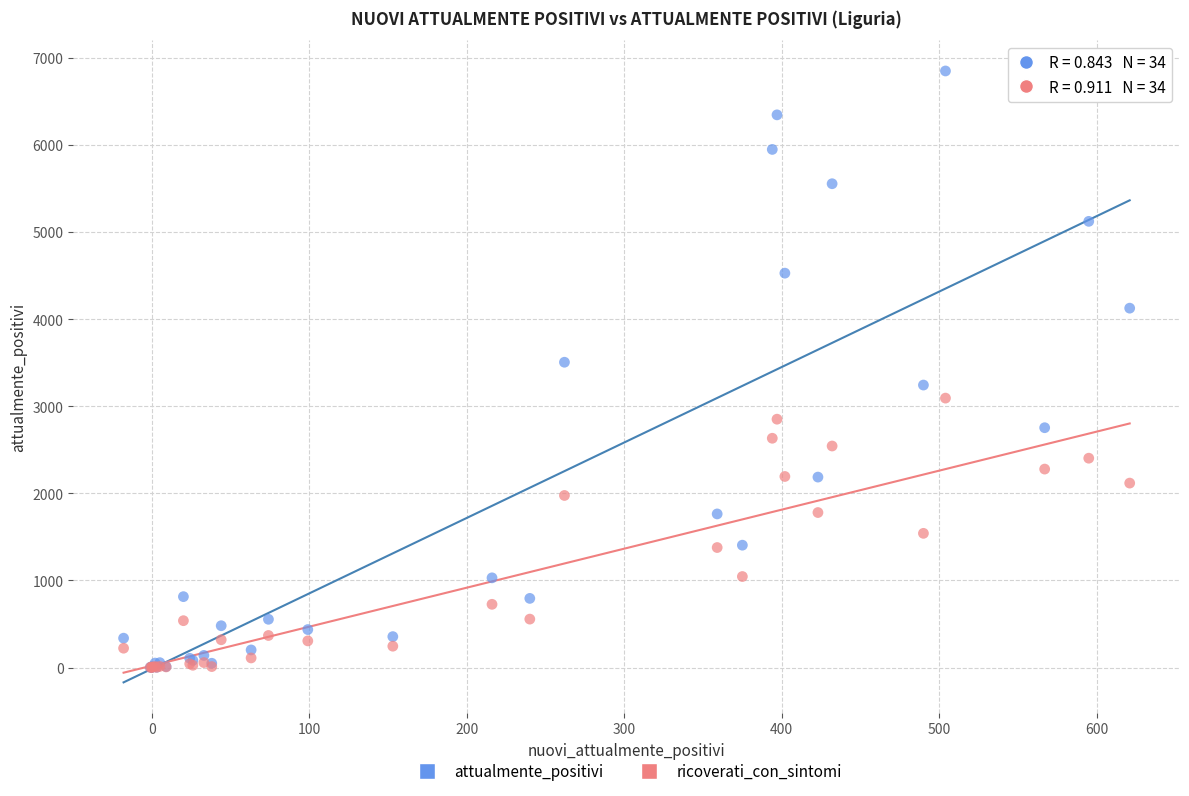

In the attualmente_positivi series, what Y value is closest to 3426?

3506